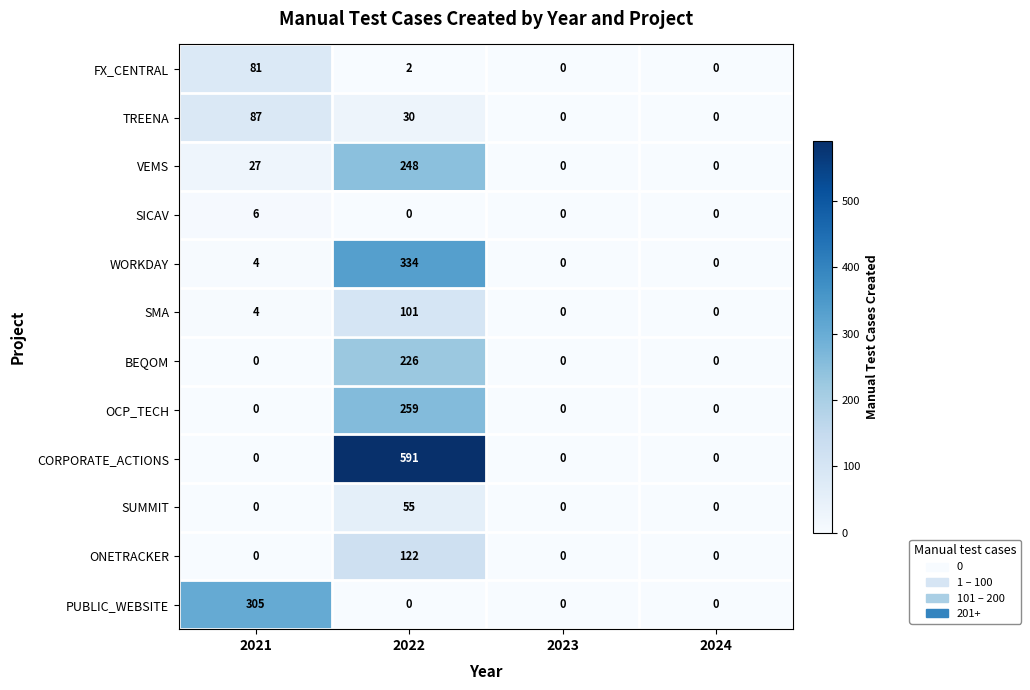

Count the number of data series in this chart.

12